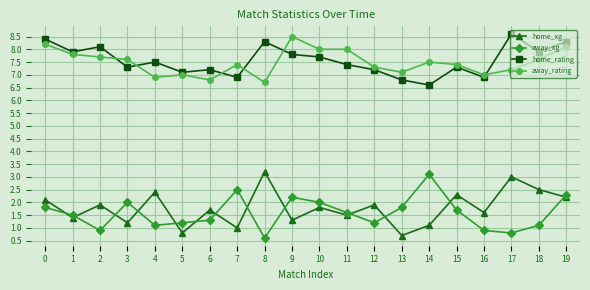

True or false: home_rating has a value of 7.9 at 1.

True